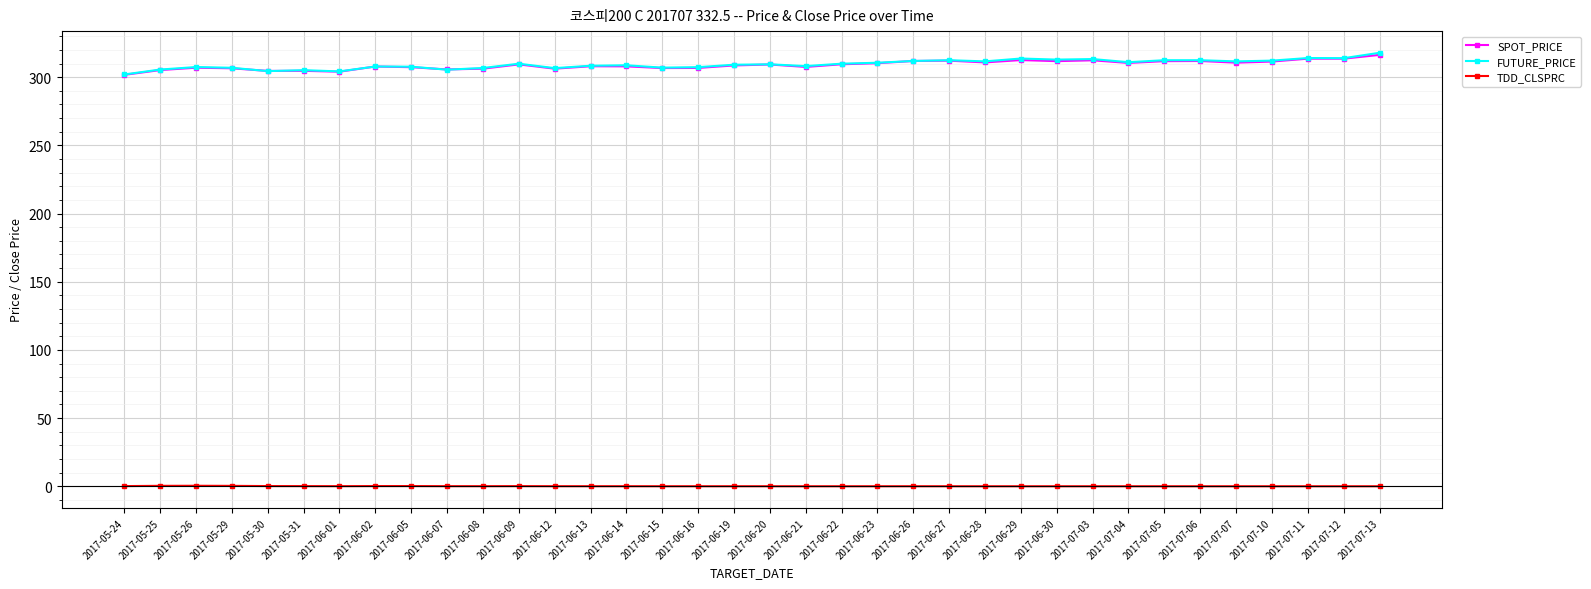

Where do FUTURE_PRICE and SPOT_PRICE first cross each other?

2017-05-29 and 2017-05-30